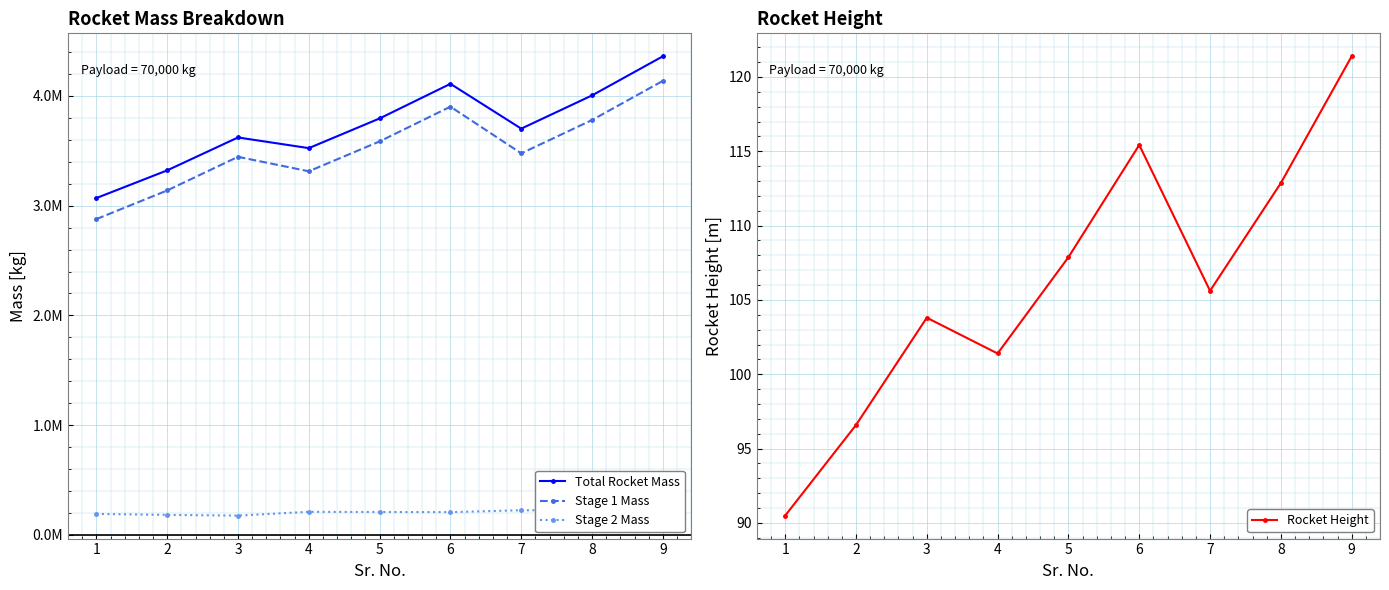

Which series has the largest total across all categories?

Total Rocket Mass